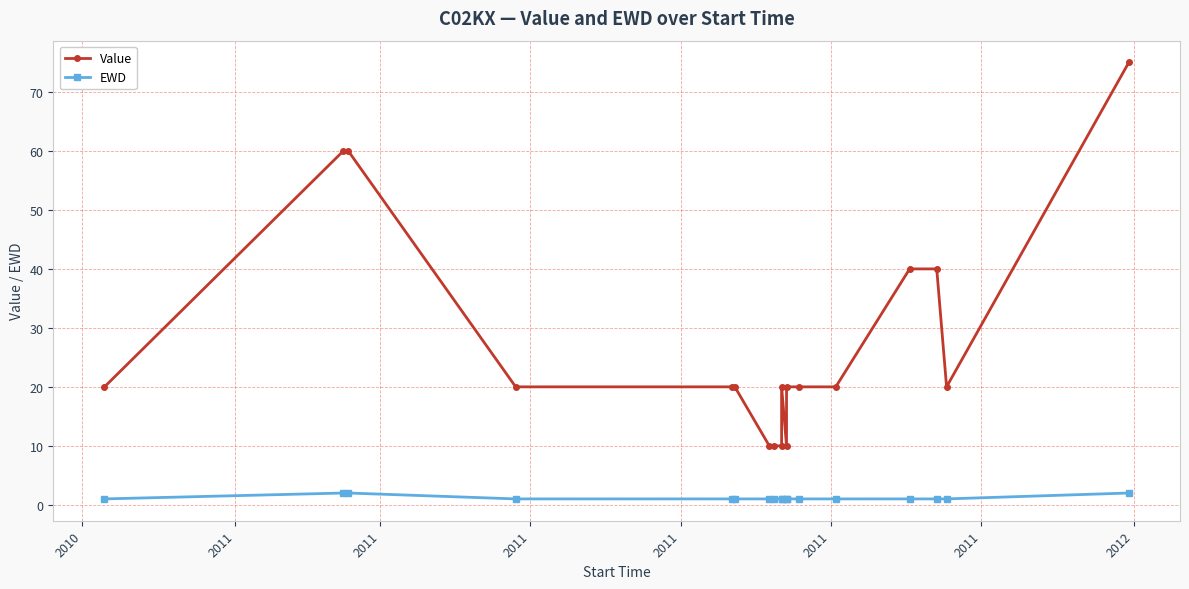

How many Value values are between 20 and 40?

11